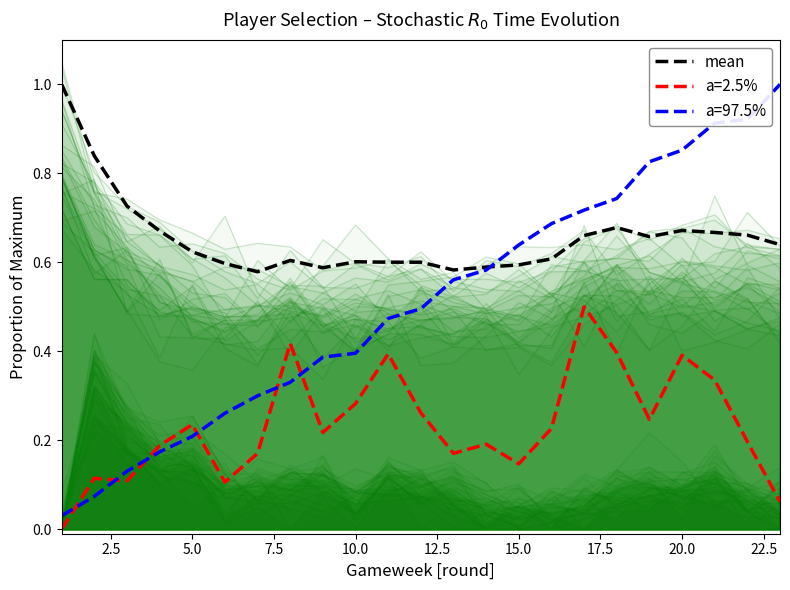

True or false: mean and a=2.5% intersect in this chart.

False